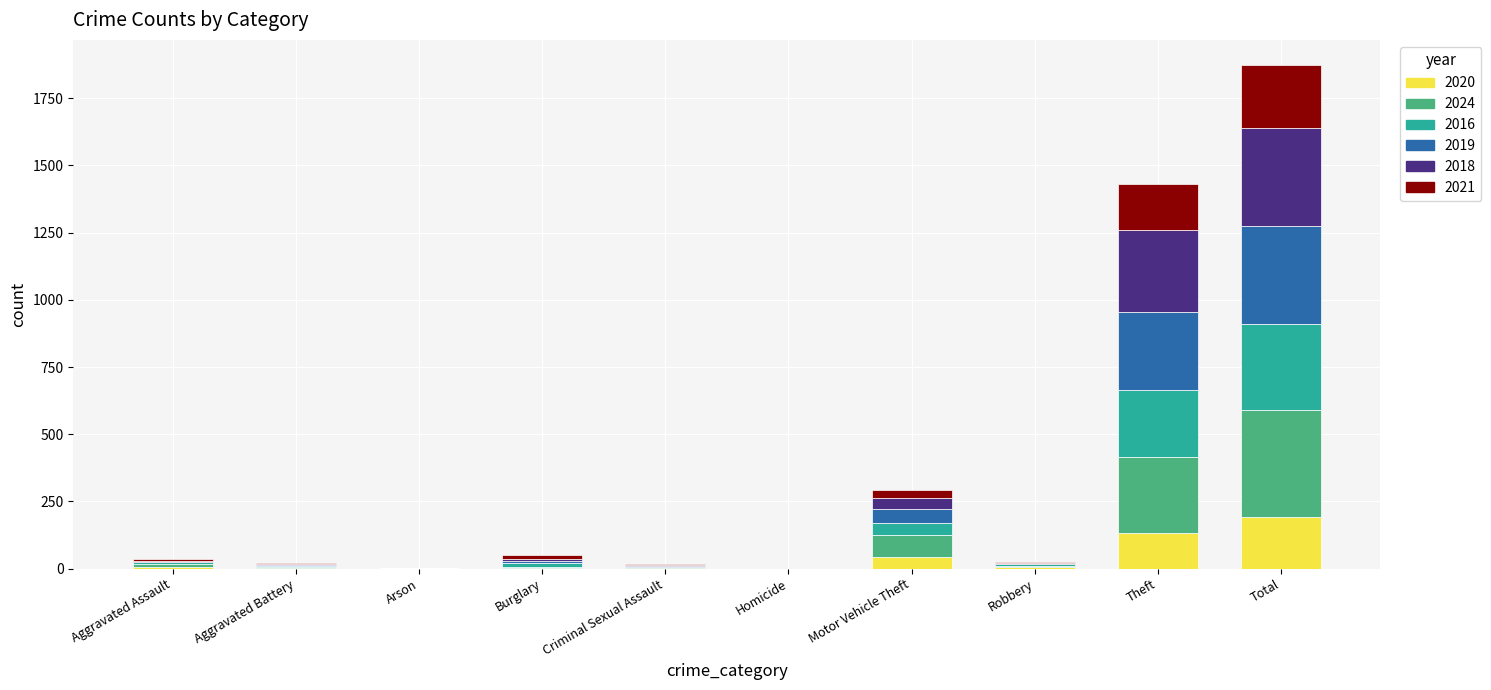

What is the sum of all 2020 values?

386